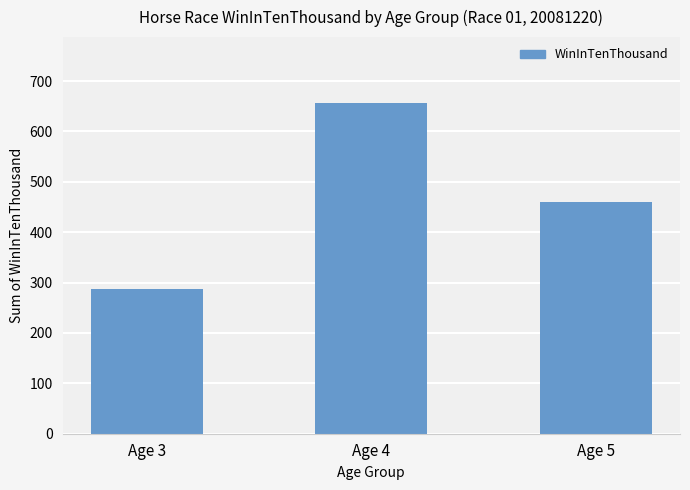

Is it true that the value at Age 4 is 656?

True